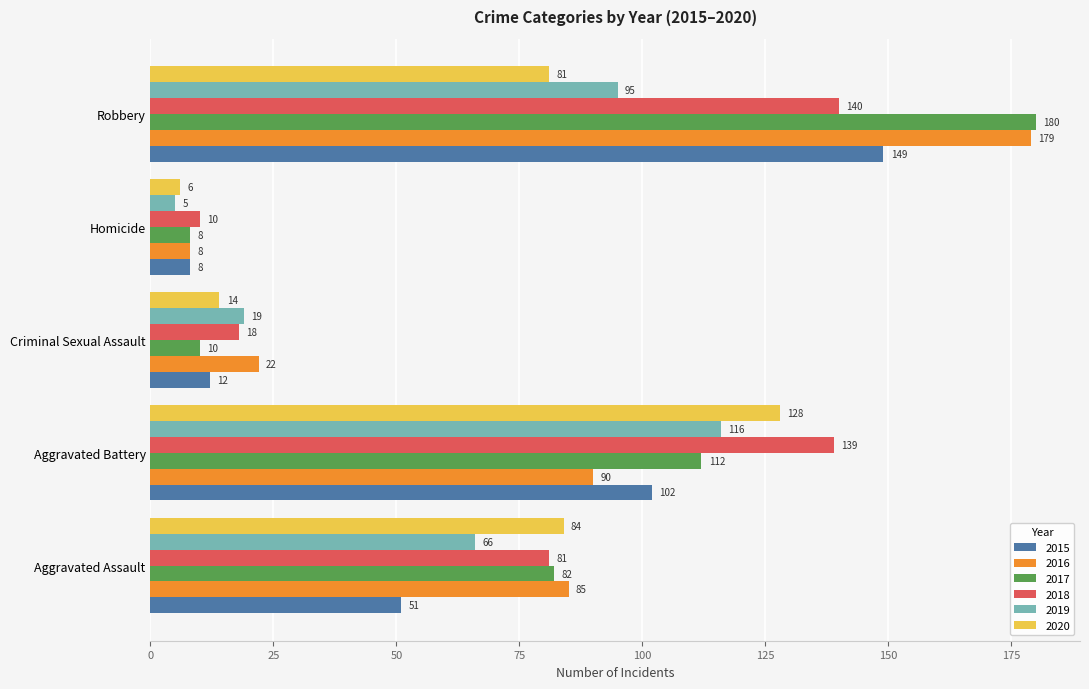

What is the difference between the second highest and second lowest values in the 2020 series?

70